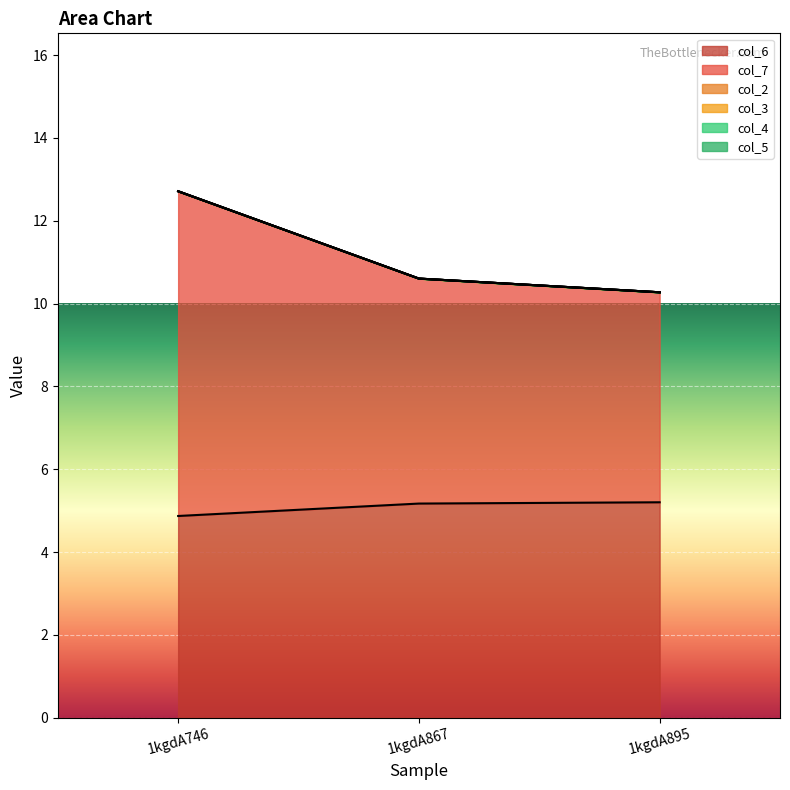

List the series in order of their peak value, highest first.

col_7, col_6, col_2, col_3, col_4, col_5